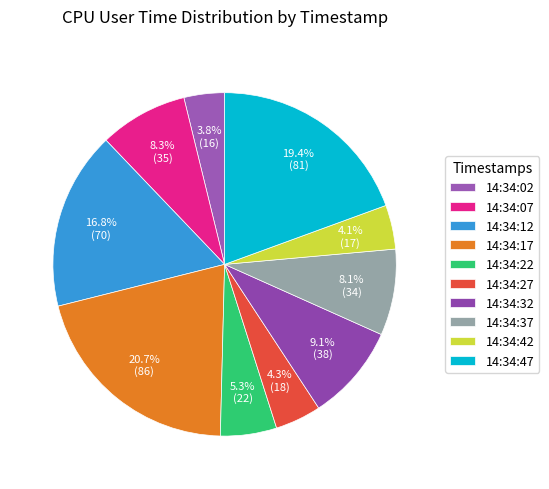

To the nearest percent, what percentage of the pie is 14:34:07?

8%